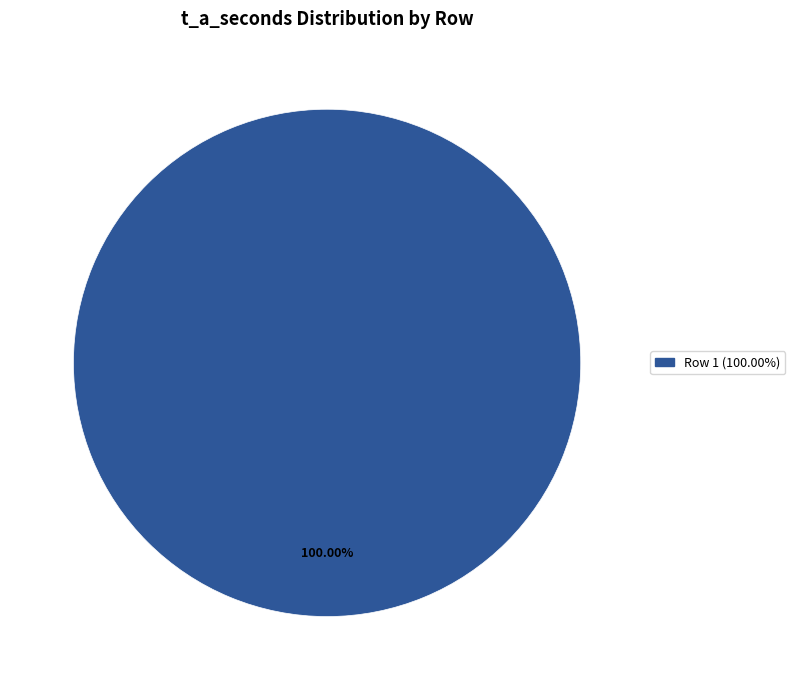

Does any single category account for the majority?

Yes